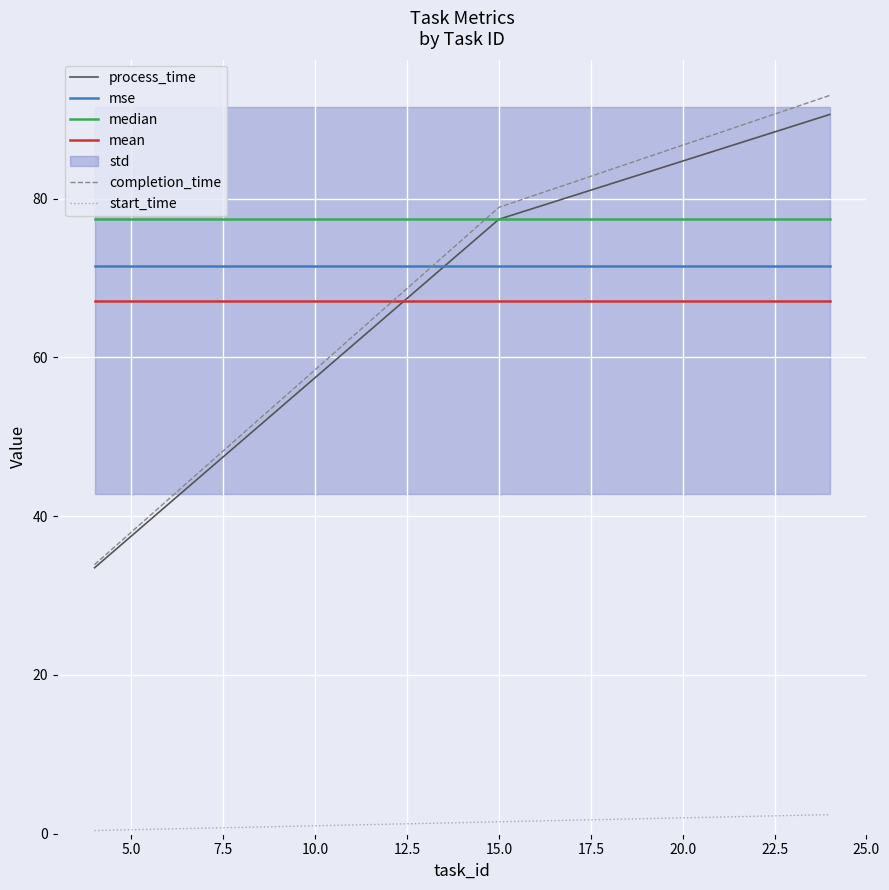

What is the difference between the highest and lowest values at 24?

90.6